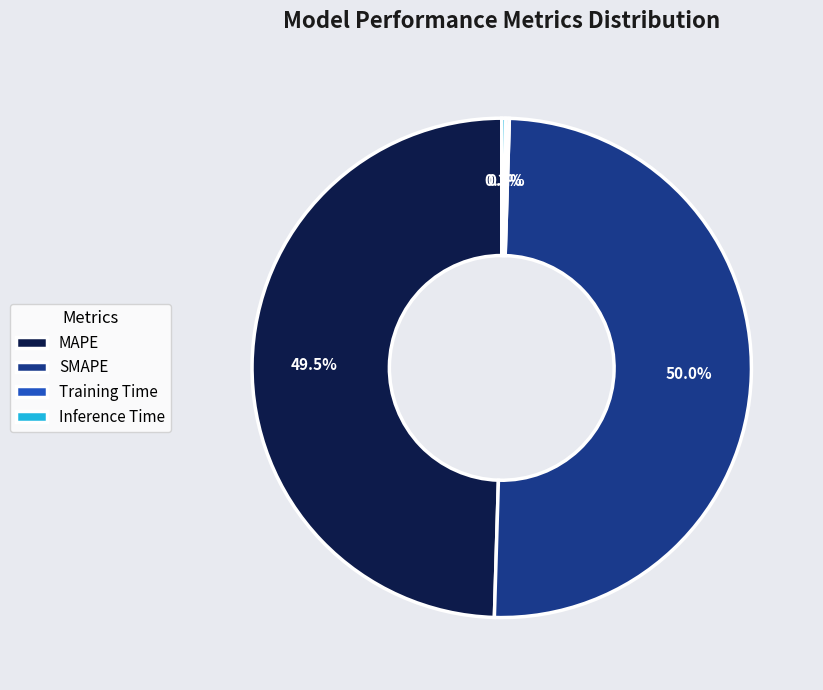

What percentage is NOT represented by MAPE?

50.5%